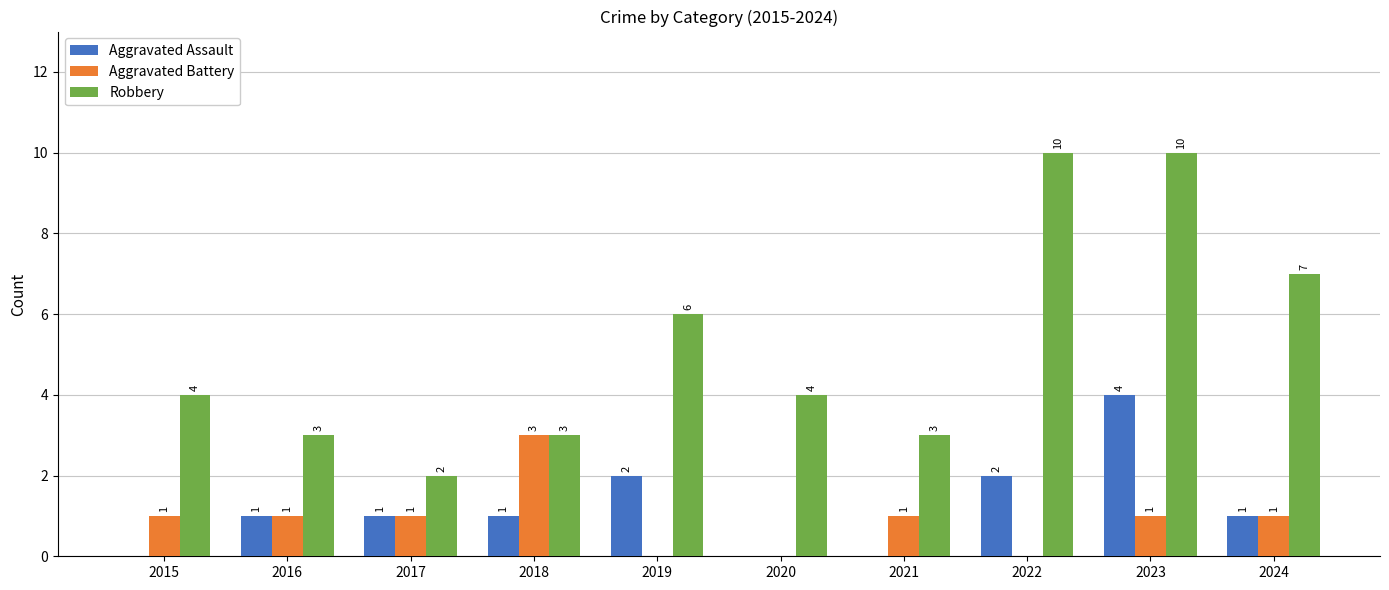

How many Aggravated Battery values are between 0 and 1?

9